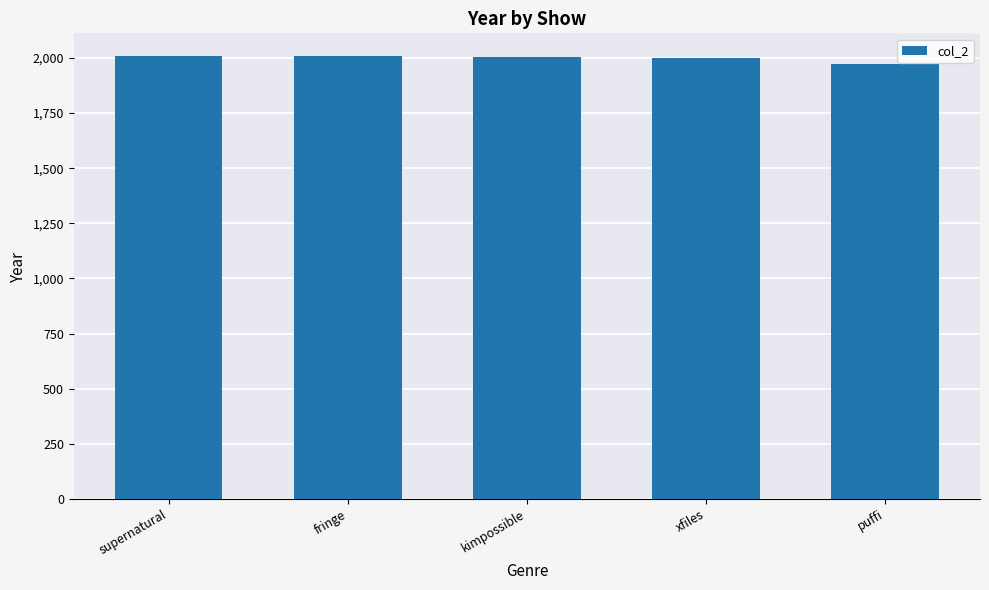

What is the label of the 4th bar from the right?

fringe